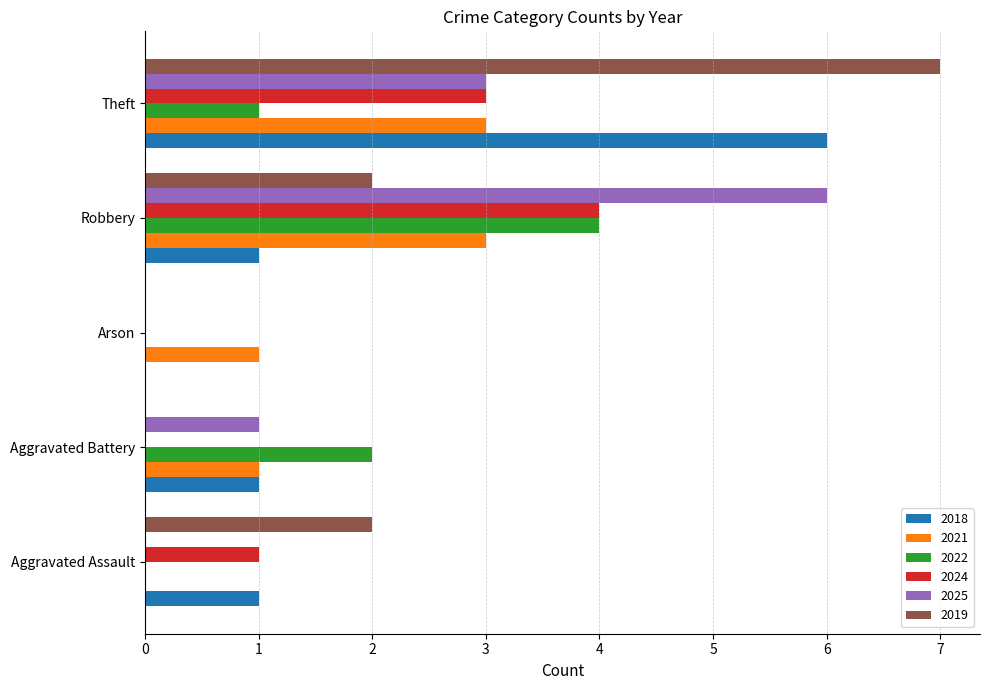

What is the sum of the 2021 values at Theft and Aggravated Battery?

4